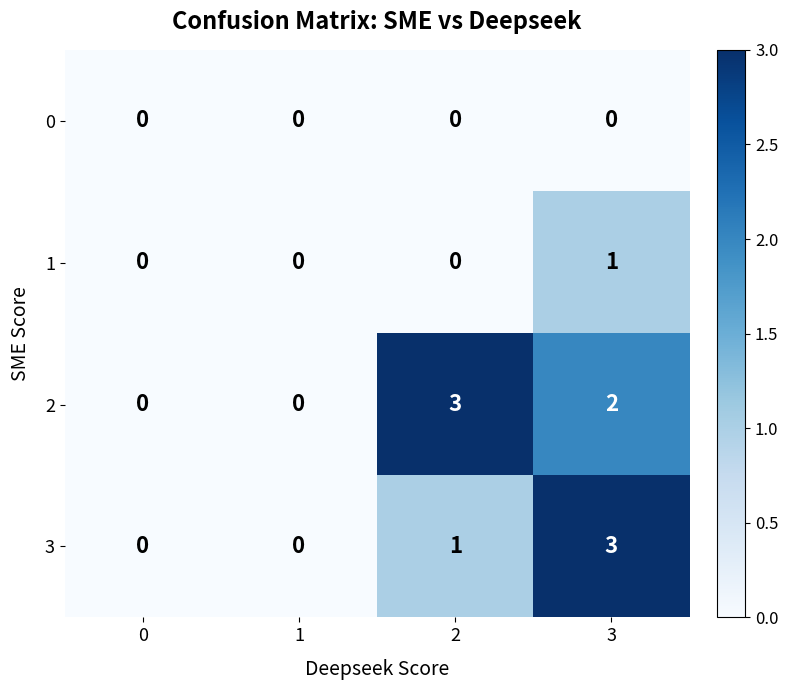

Rank the series at 3 from lowest to highest value.

0, 1, 2, 3